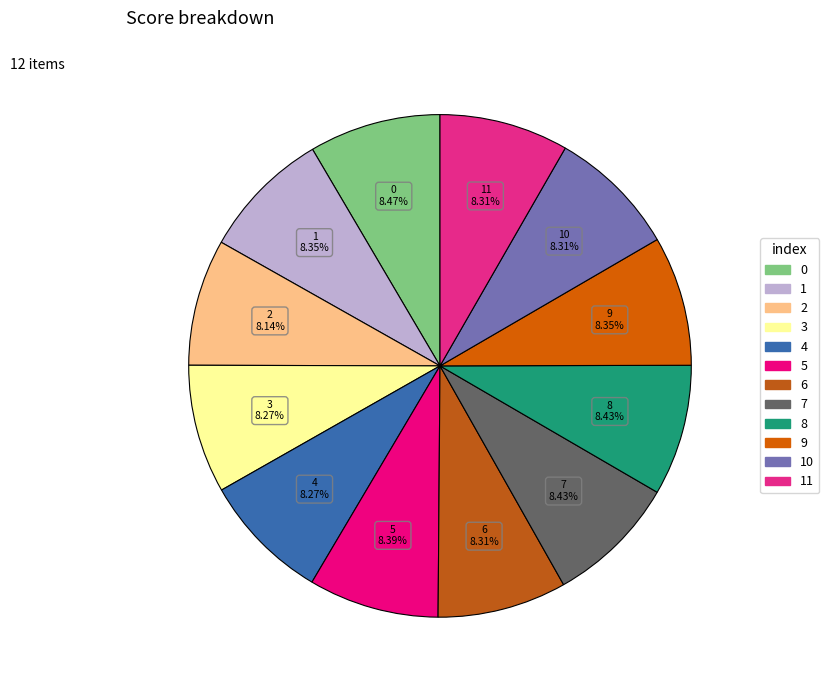

Count the number of slices in the pie.

12